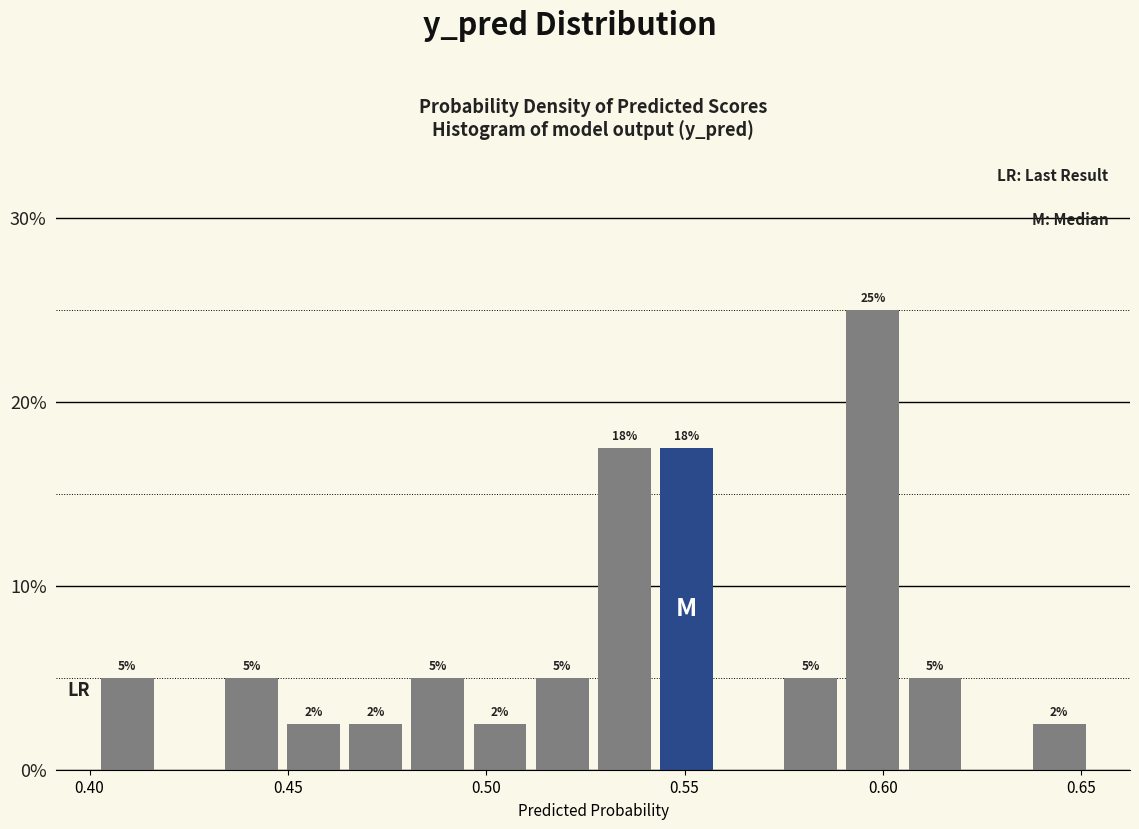

Read against the x-axis, roughly where is the centre of the tallest bar?

0.595